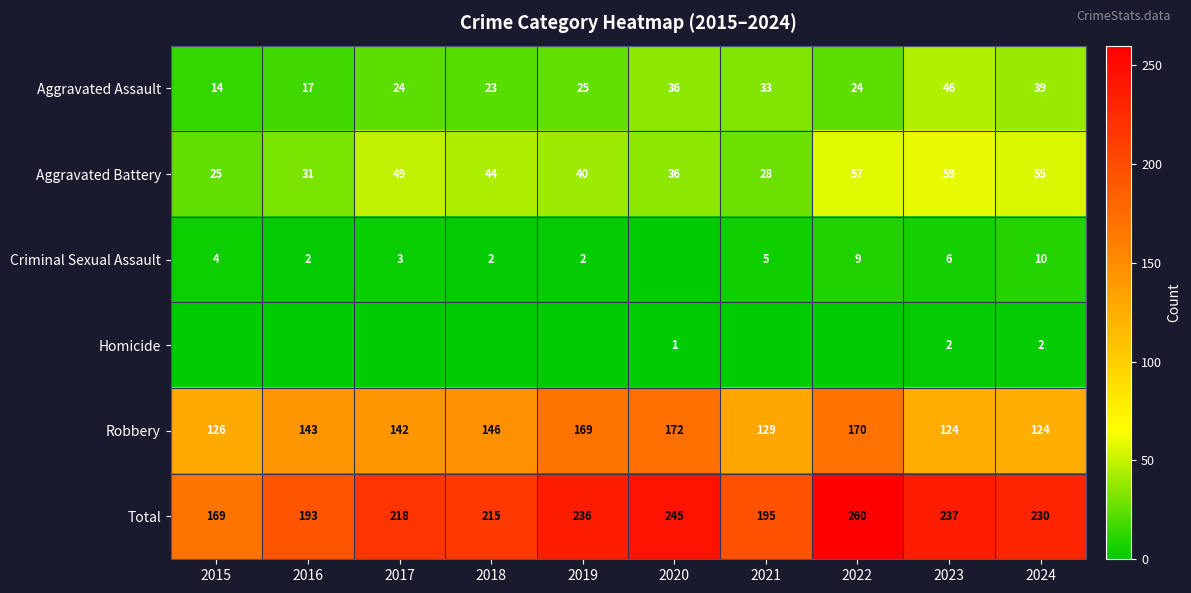

How many values in the Aggravated Battery series are below 44?

5